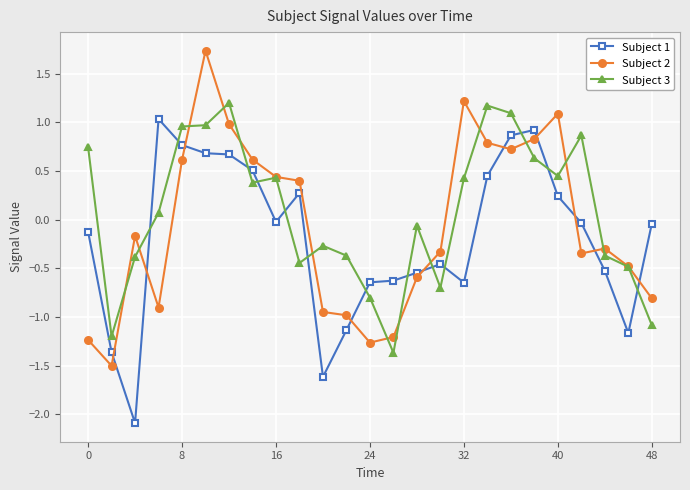

At how many categories does at least one series exceed 0?

14